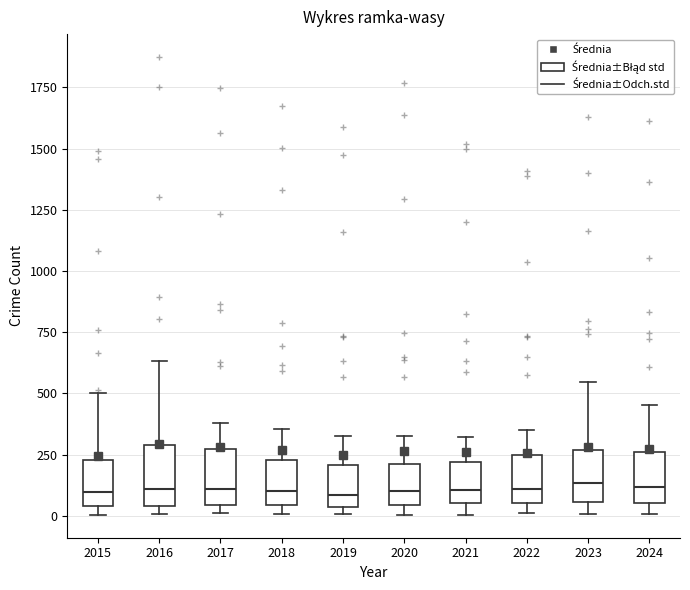

Where does the median line of the box at x = 2024 sit on the y-axis? The values are not printed on the chart, so give them approximately, as read against the axis.

100